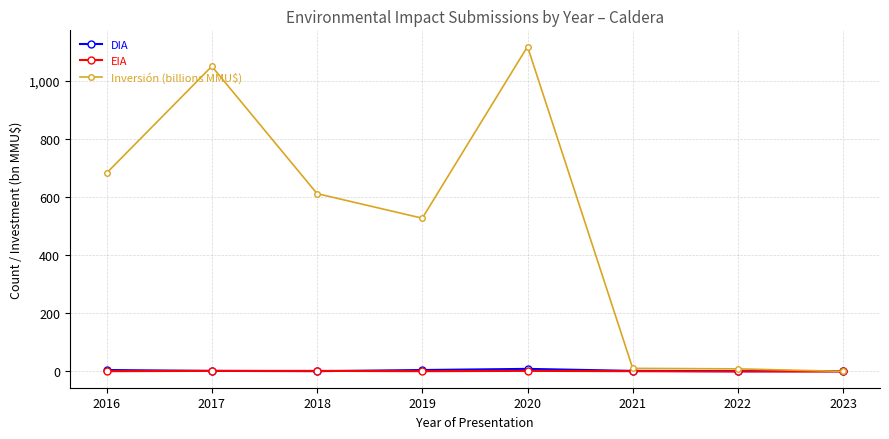

At which category does the chart reach its peak across all series?

2020